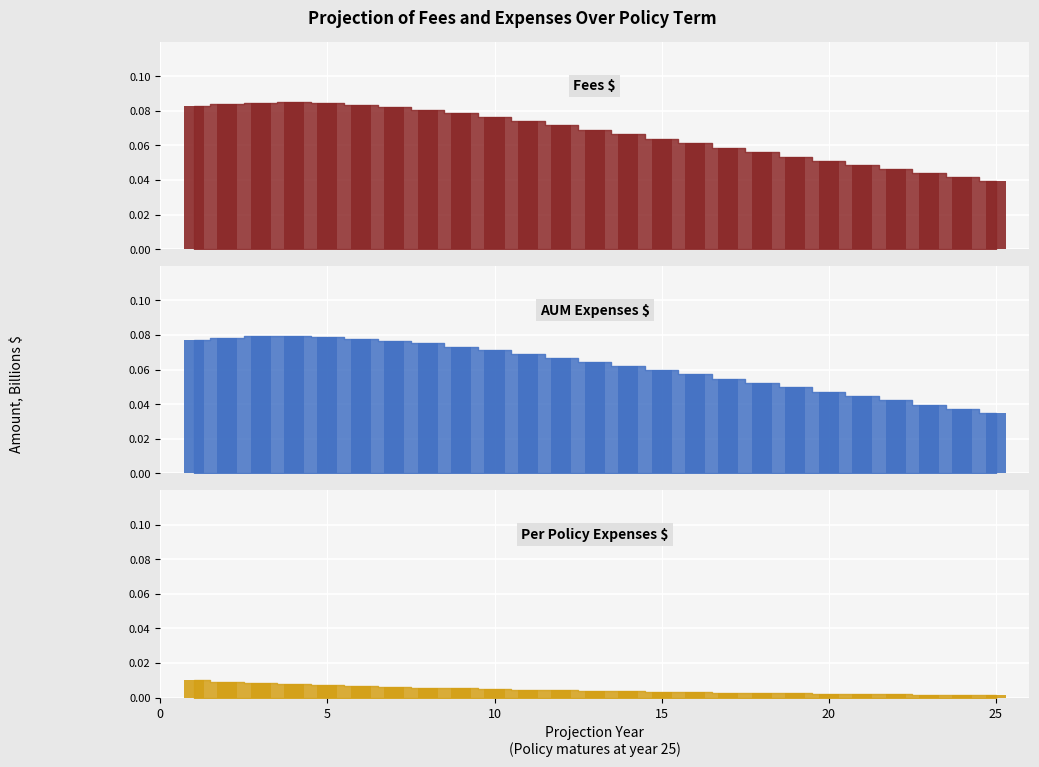

What is the value of the AUM Expenses $ bar at the 18th from the left?

0.1